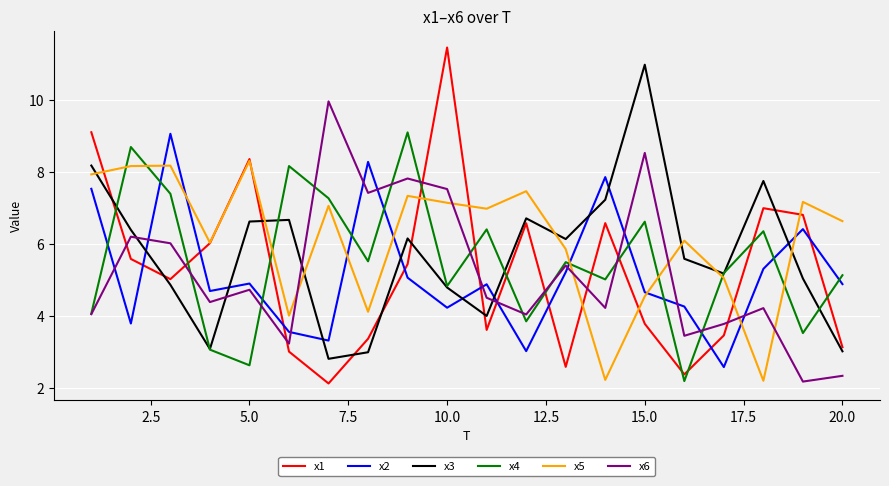

After their last crossing, which series has the higher values: x5 or x3?

x5